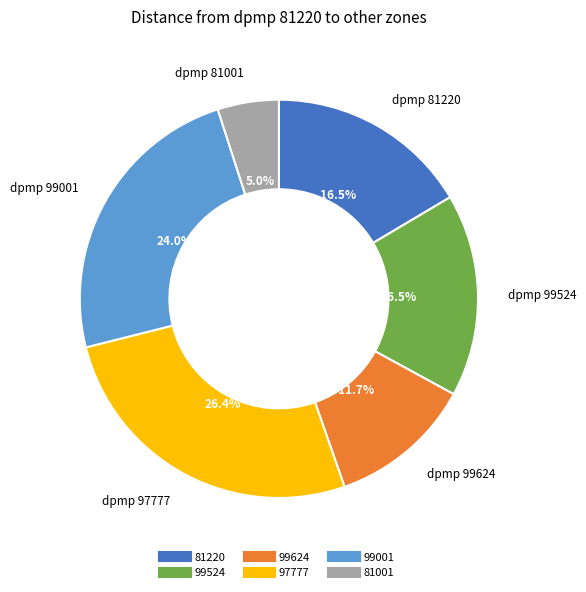

The 97777 slice represents 26% of the pie. True or false?

True